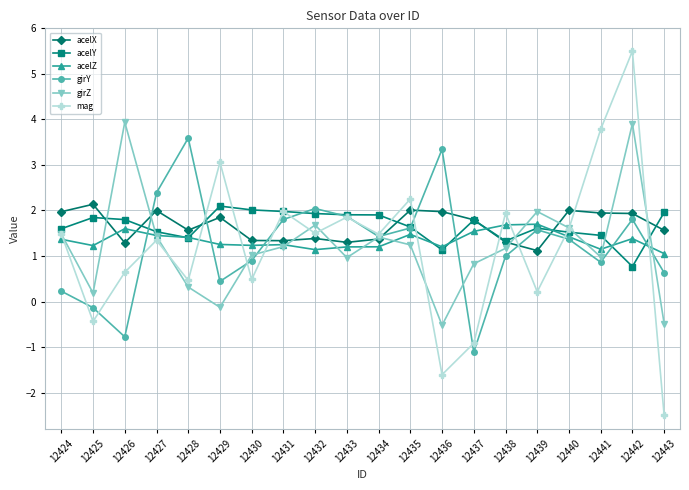

What is the difference between the maximum and minimum values in the acelZ series?

0.6